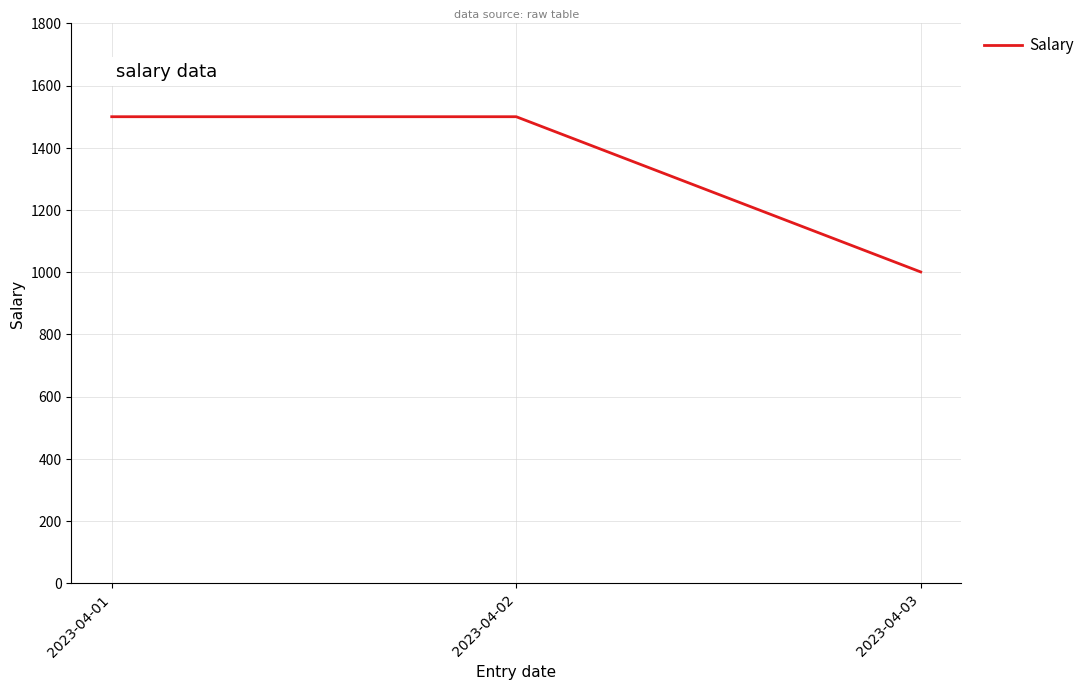

Reading left to right, extract all data points from this chart.

2023-04-01=1500	2023-04-02=1500	2023-04-03=1001